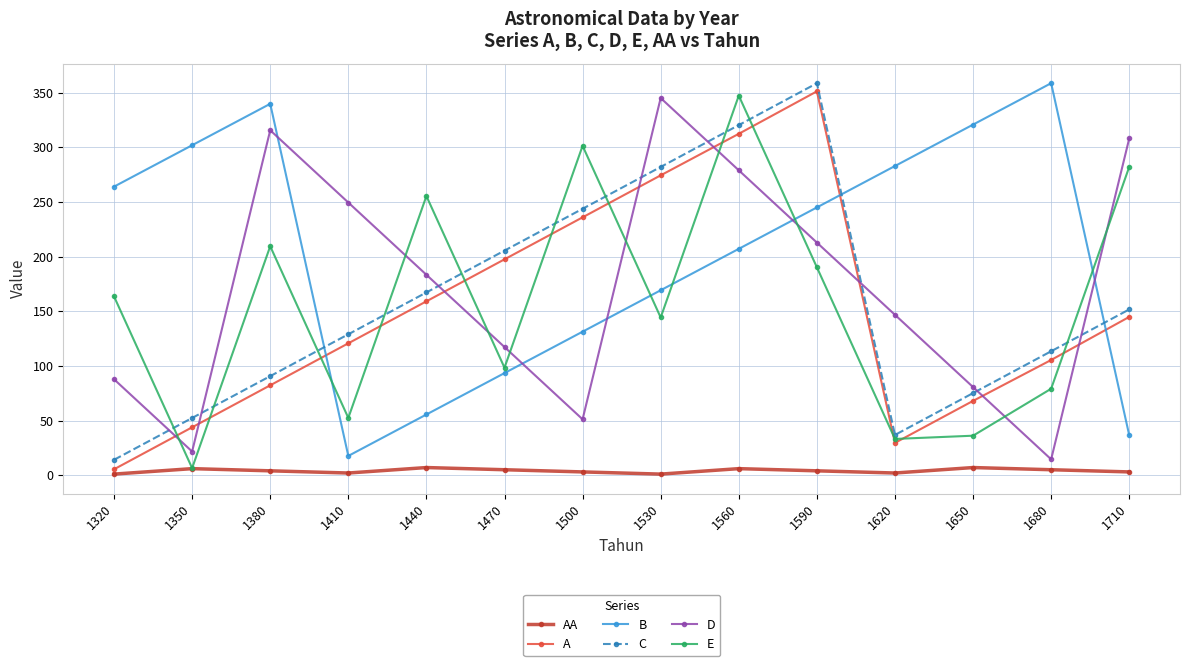

What is the average value of the D series?

172.3